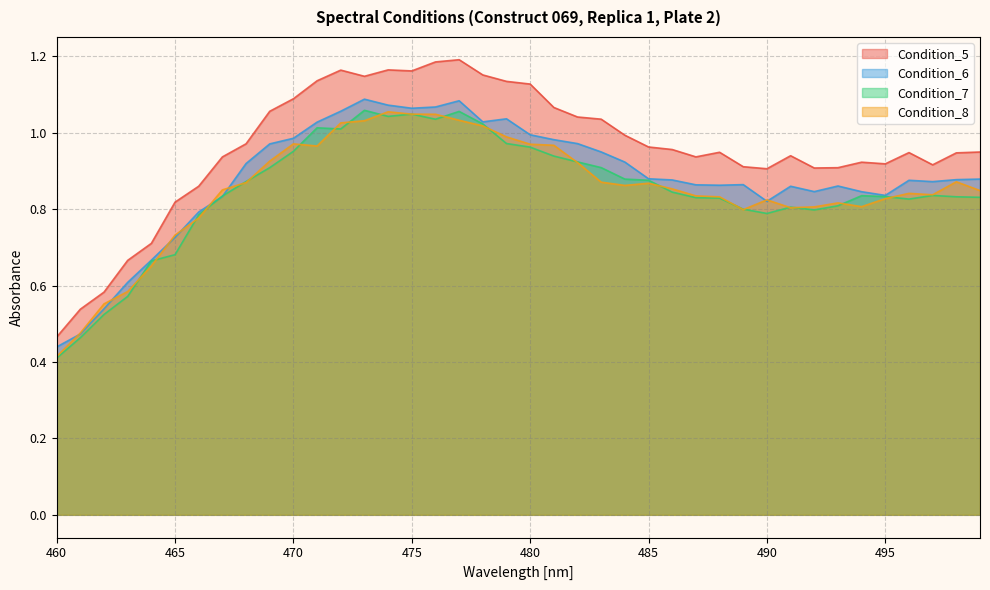

Reading left to right, transcribe all the data shown in this chart.

Condition_5: 460=0.5	461=0.5	462=0.6	463=0.7	464=0.7	465=0.8	466=0.9	467=0.9	468=1.0	469=1.1	470=1.1	471=1.1	472=1.2	473=1.1	474=1.2	475=1.2	476=1.2	477=1.2	478=1.2	479=1.1	480=1.1	481=1.1	482=1.0	483=1.0	484=1.0	485=1.0	486=1.0	487=0.9	488=0.9	489=0.9	490=0.9	491=0.9	492=0.9	493=0.9	494=0.9	495=0.9	496=0.9	497=0.9	498=0.9	499=0.9
Condition_6: 460=0.4	461=0.5	462=0.5	463=0.6	464=0.7	465=0.7	466=0.8	467=0.8	468=0.9	469=1.0	470=1.0	471=1.0	472=1.1	473=1.1	474=1.1	475=1.1	476=1.1	477=1.1	478=1.0	479=1.0	480=1.0	481=1.0	482=1.0	483=0.9	484=0.9	485=0.9	486=0.9	487=0.9	488=0.9	489=0.9	490=0.8	491=0.9	492=0.8	493=0.9	494=0.8	495=0.8	496=0.9	497=0.9	498=0.9	499=0.9
Condition_7: 460=0.4	461=0.5	462=0.5	463=0.6	464=0.7	465=0.7	466=0.8	467=0.8	468=0.9	469=0.9	470=1.0	471=1.0	472=1.0	473=1.1	474=1.0	475=1.0	476=1.0	477=1.1	478=1.0	479=1.0	480=1.0	481=0.9	482=0.9	483=0.9	484=0.9	485=0.9	486=0.8	487=0.8	488=0.8	489=0.8	490=0.8	491=0.8	492=0.8	493=0.8	494=0.8	495=0.8	496=0.8	497=0.8	498=0.8	499=0.8
Condition_8: 460=0.4	461=0.5	462=0.6	463=0.6	464=0.7	465=0.7	466=0.8	467=0.9	468=0.9	469=0.9	470=1.0	471=1.0	472=1.0	473=1.0	474=1.1	475=1.0	476=1.0	477=1.0	478=1.0	479=1.0	480=1.0	481=1.0	482=0.9	483=0.9	484=0.9	485=0.9	486=0.9	487=0.8	488=0.8	489=0.8	490=0.8	491=0.8	492=0.8	493=0.8	494=0.8	495=0.8	496=0.8	497=0.8	498=0.9	499=0.8